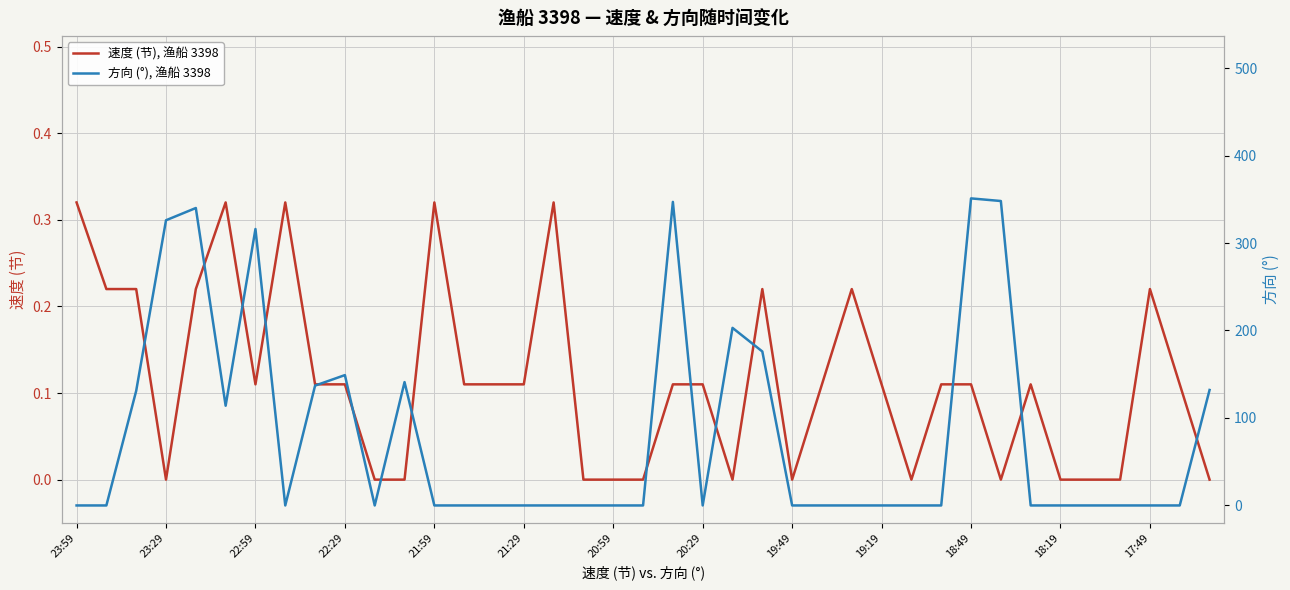

True or false: 速度 (节), 渔船 3398 and 方向 (°), 渔船 3398 cross at least once.

True